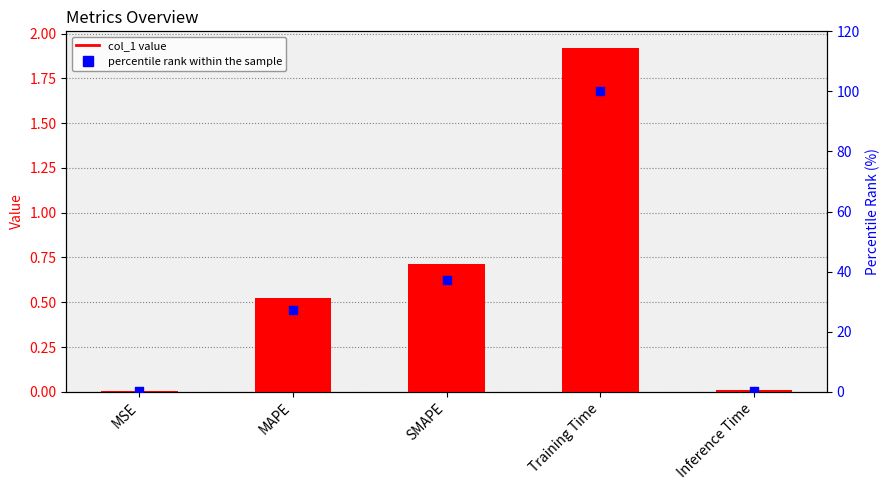

Which series reaches the minimum Y coordinate?

col_1